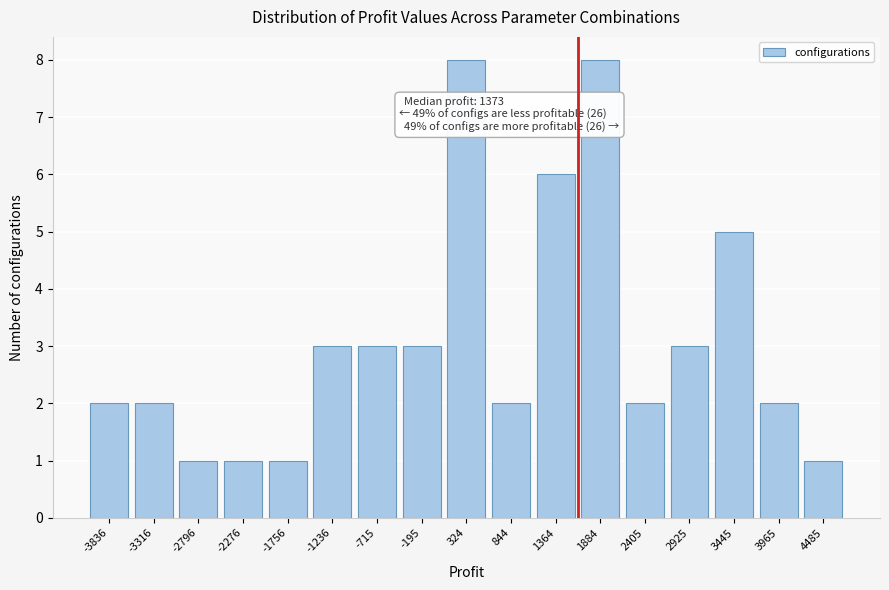

Reading right to left, extract all data points from this chart.

1	2	5	3	2	8	6	2	8	3	3	3	1	1	1	2	2